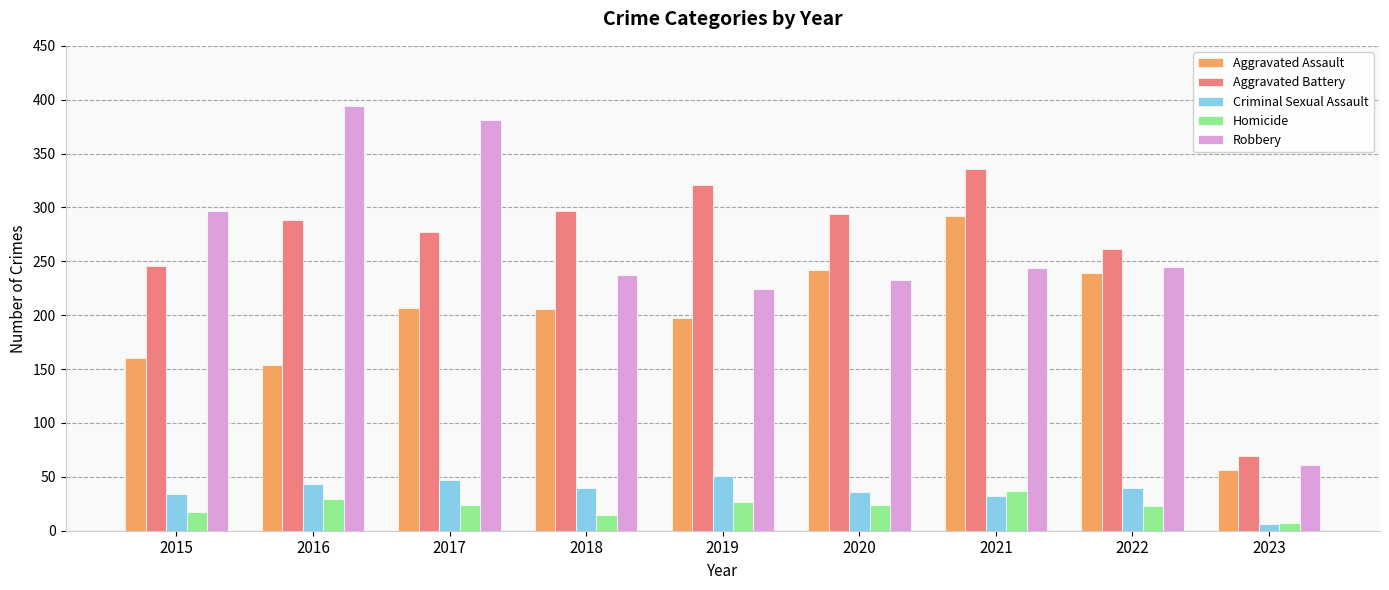

Does the chart contain any negative values?

No